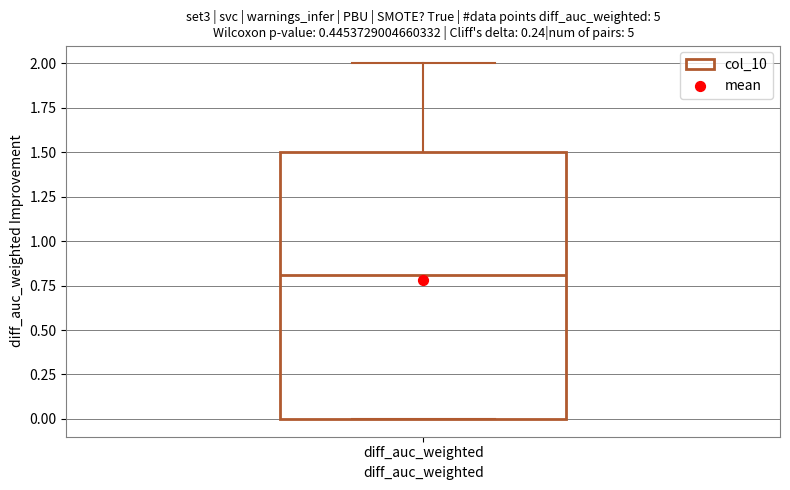

Where is the upper edge of the box for diff_auc_weighted on the y-axis? The values are not printed on the chart, so give them approximately, as read against the axis.

1.5